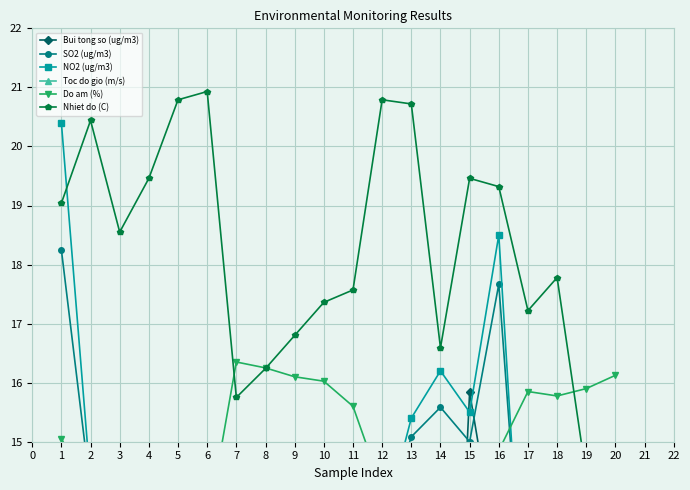

How many times do Nhiet do (C) and Do am (%) cross each other?

3